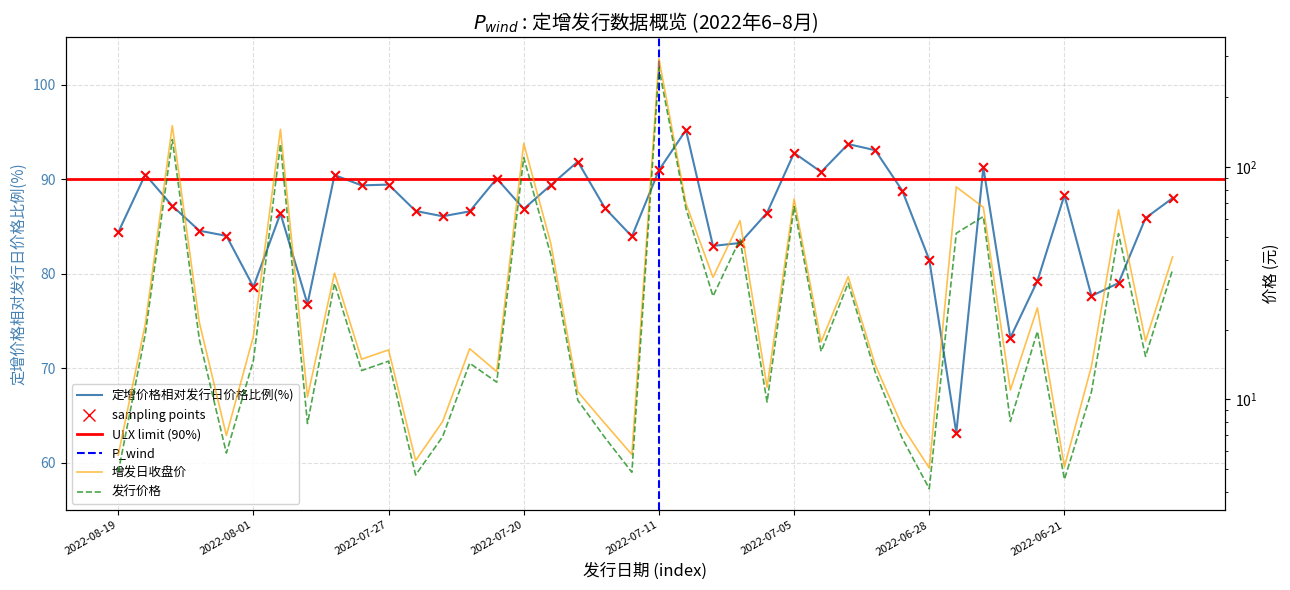

Which series has the widest spread of Y values?

增发日收盘价